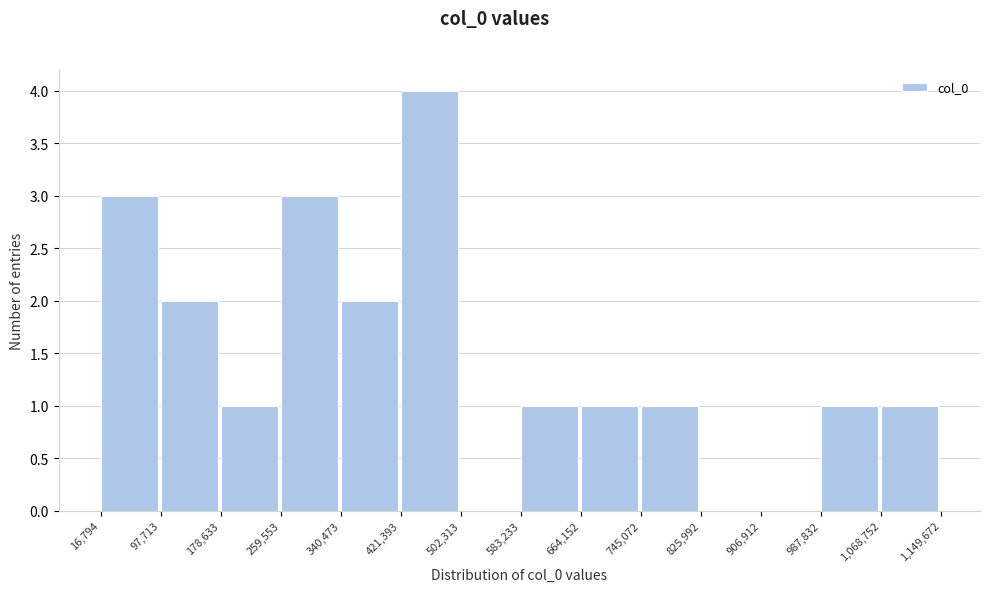

Reading left to right, transcribe this chart: for each bar, give the range it covers on the x-axis and its height. The values are not printed on the chart, so give them approximately, as read against the axis.

16,794 to 97,713: 3
97,713 to 178,633: 2
178,633 to 259,553: 1
259,553 to 340,473: 3
340,473 to 421,393: 2
421,393 to 502,313: 4
502,313 to 583,233: 0
583,233 to 664,152: 1
664,152 to 745,072: 1
745,072 to 825,992: 1
825,992 to 906,912: 0
906,912 to 987,832: 0
987,832 to 1,068,752: 1
1,068,752 to 1,149,672: 1